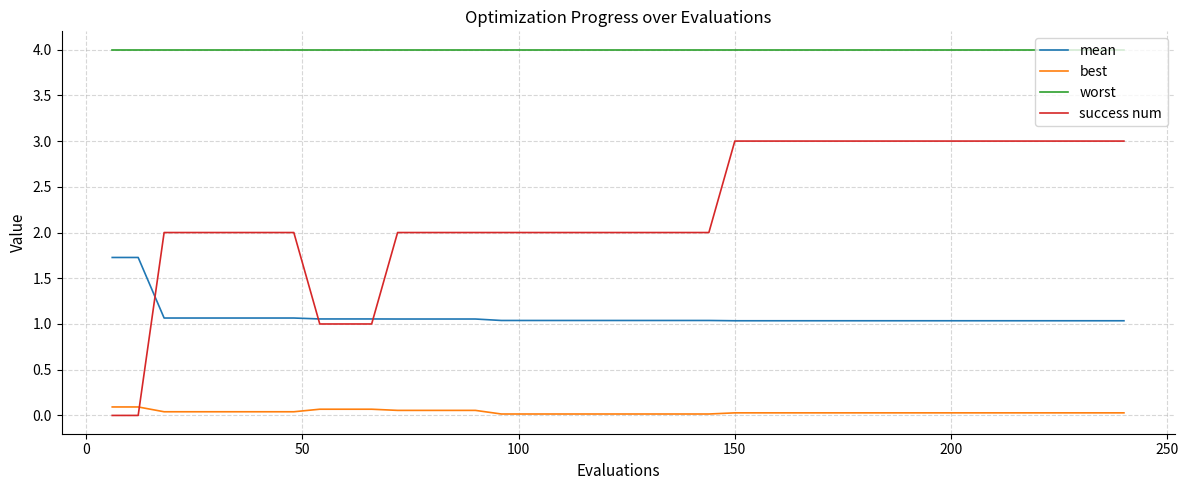

Which series has the largest range (max minus min)?

success num